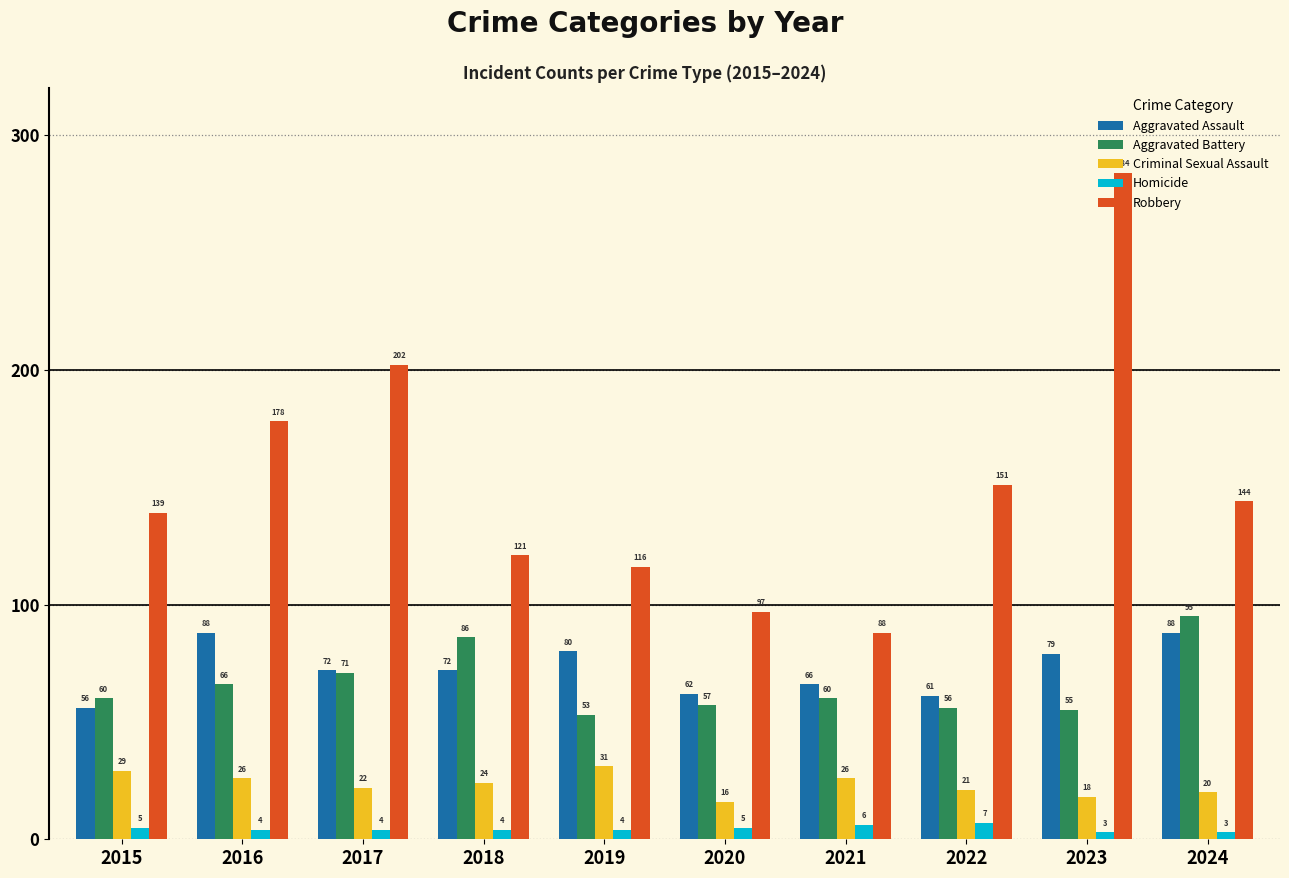

Is it true that Robbery equals 84 at 2022?

False